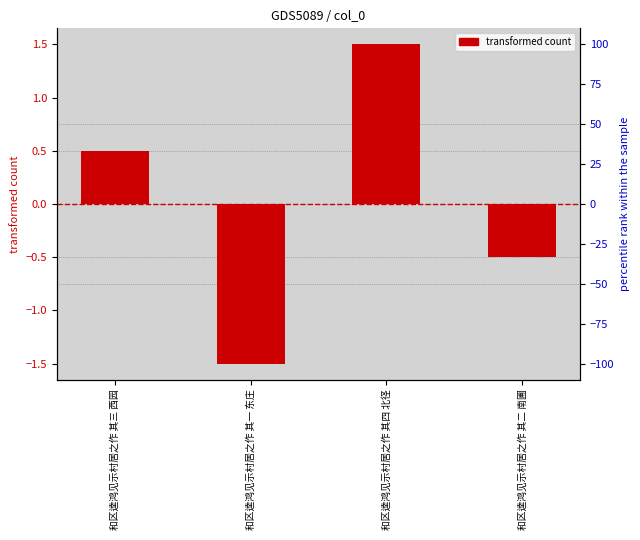

How many values are above zero?

2